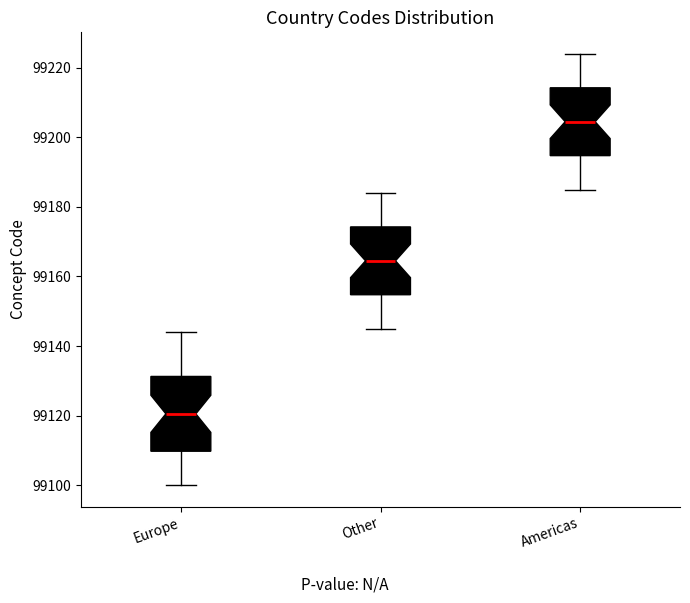

Which box's median line is the highest?

Americas